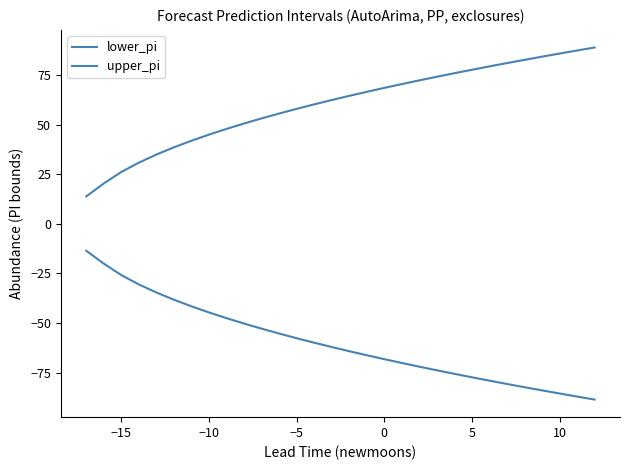

Is this an area chart (filled region under the line)?

No